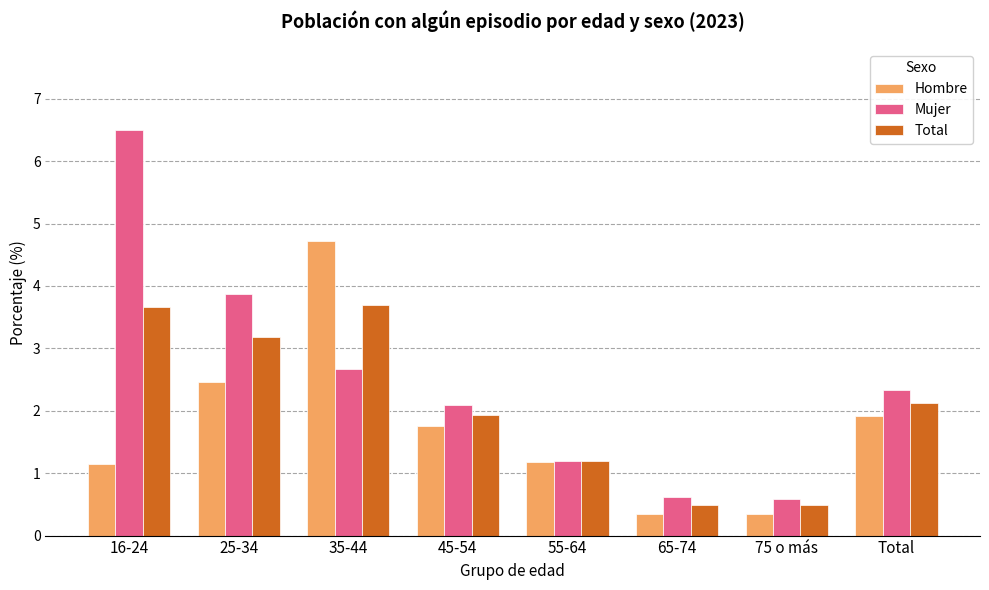

How many data points in Total are above 2?

4